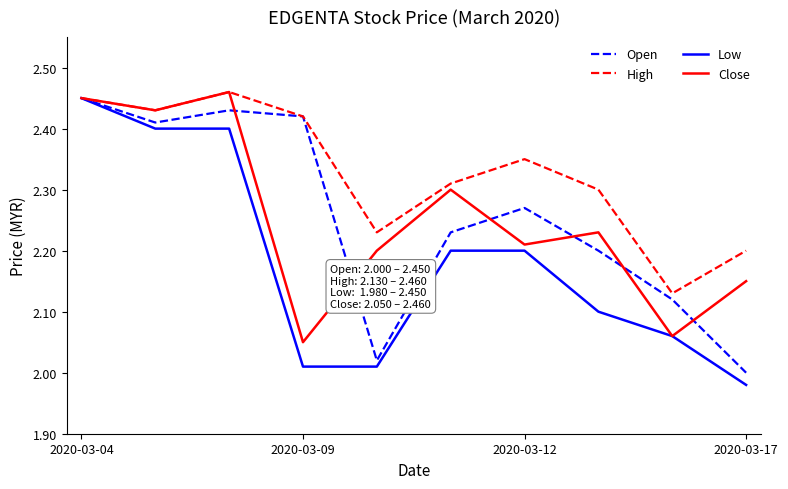

Which series has the widest spread of values?

Low